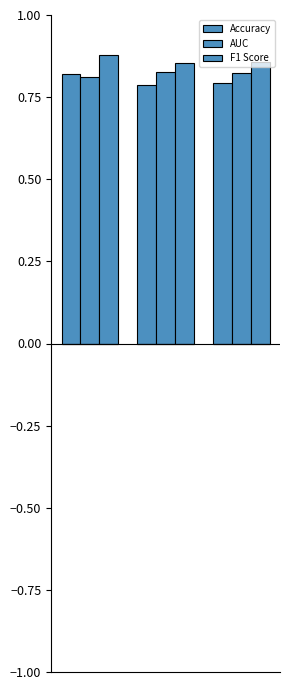

Count the number of categories in the chart.

3